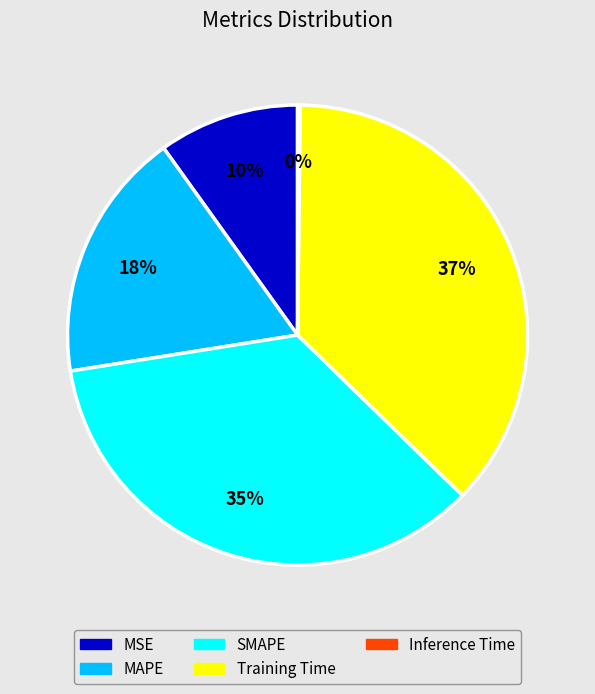

The MAPE slice represents 18% of the pie. True or false?

True